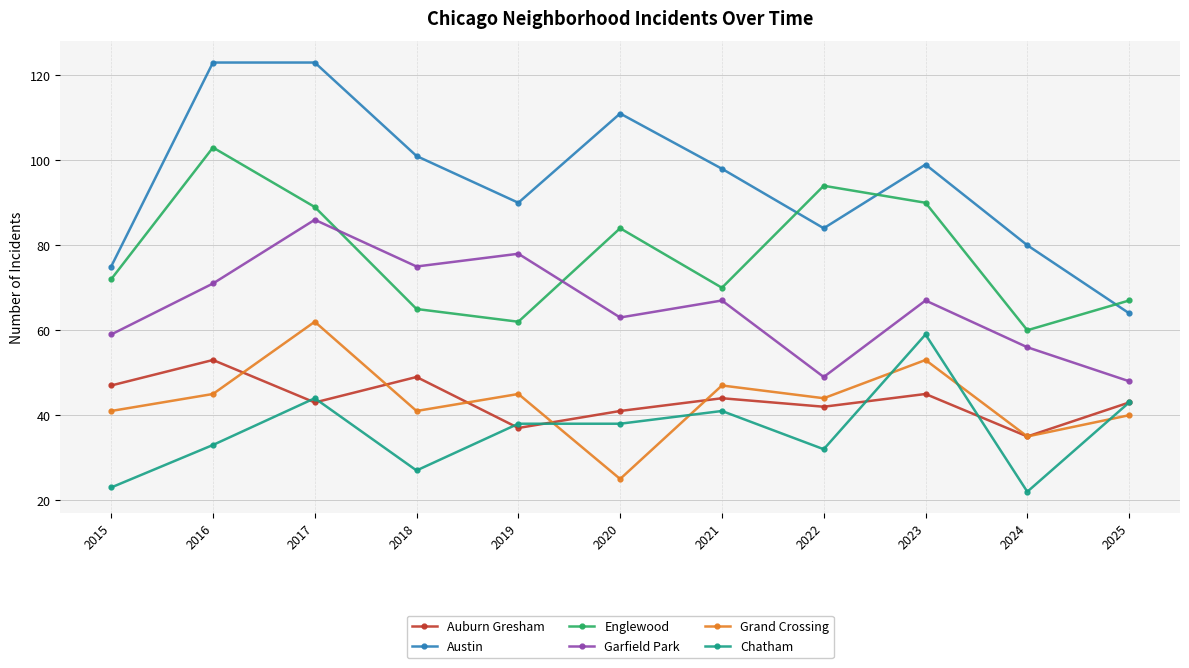

How many lines are shown in the chart?

6